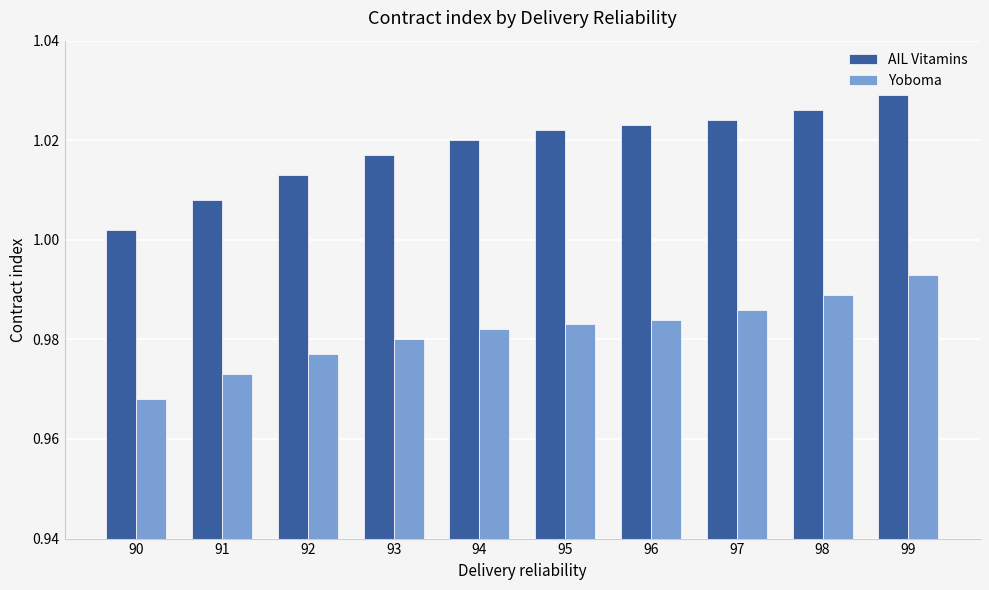

Is the value of AIL Vitamins at 94 greater than the value of Yoboma at 90?

Yes